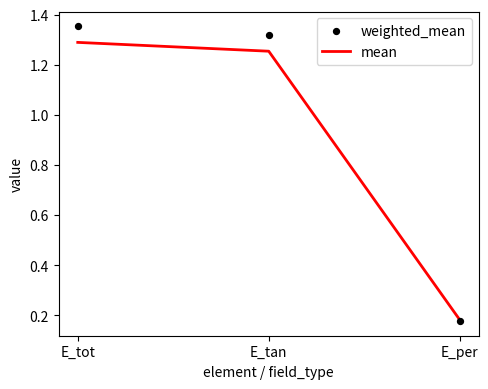

Which series has the largest total across all categories?

weighted_mean